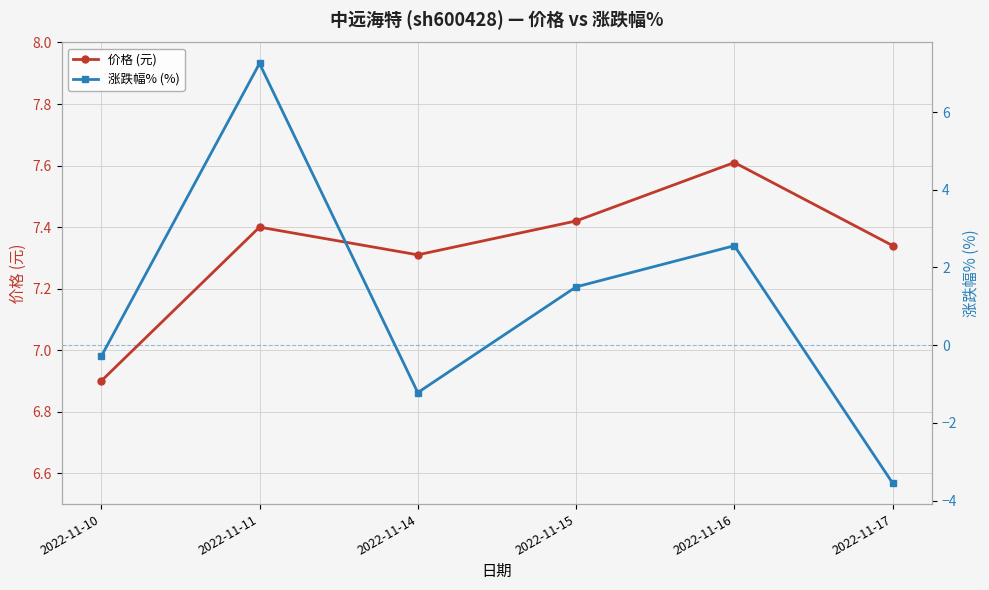

Rank the categories by 价格 (元) value from lowest to highest.

2022-11-10, 2022-11-14, 2022-11-17, 2022-11-11, 2022-11-15, 2022-11-16